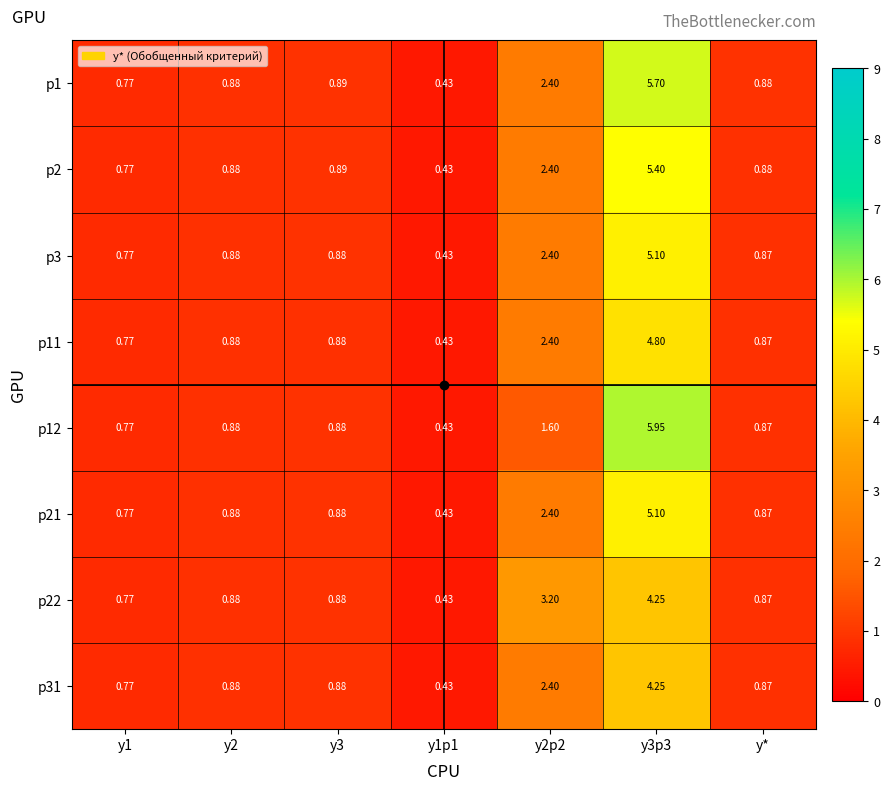

Is the value of p12 at y3 greater than the value of p11 at y2p2?

No